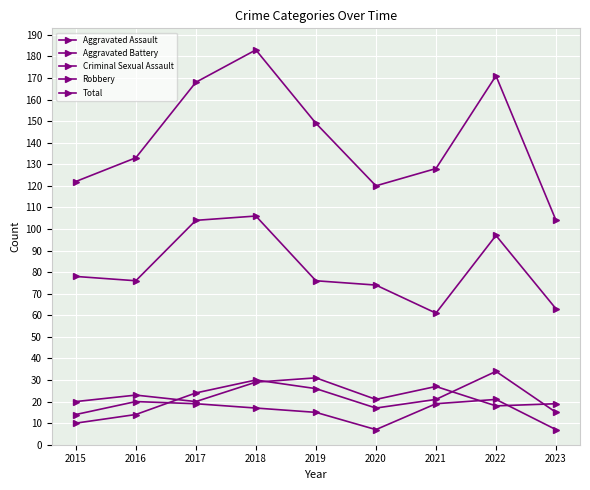

Which has a higher value, 2023 or 2022?

2022